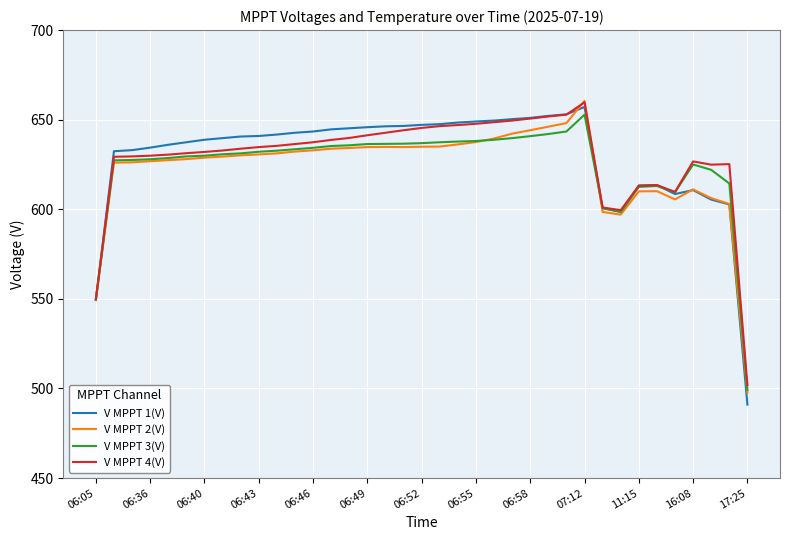

Which series has the largest range (max minus min)?

V MPPT 1(V)